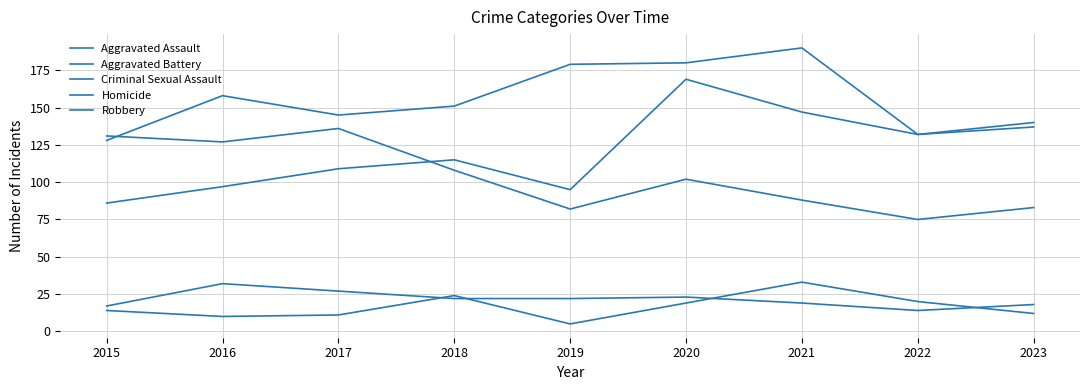

What is the value of the Homicide point at the 7th from the left?

33